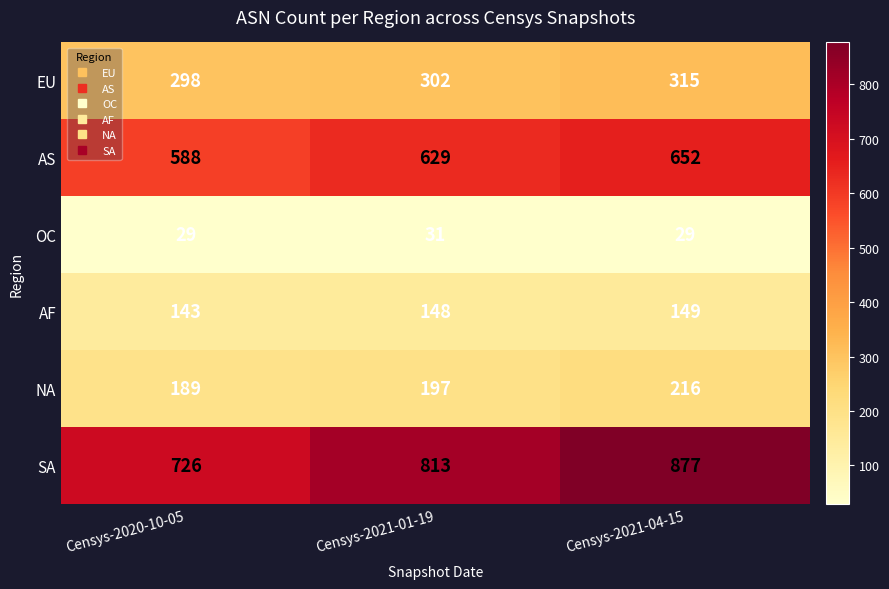

What is the difference between the highest and lowest values at Censys-2020-10-05?

697